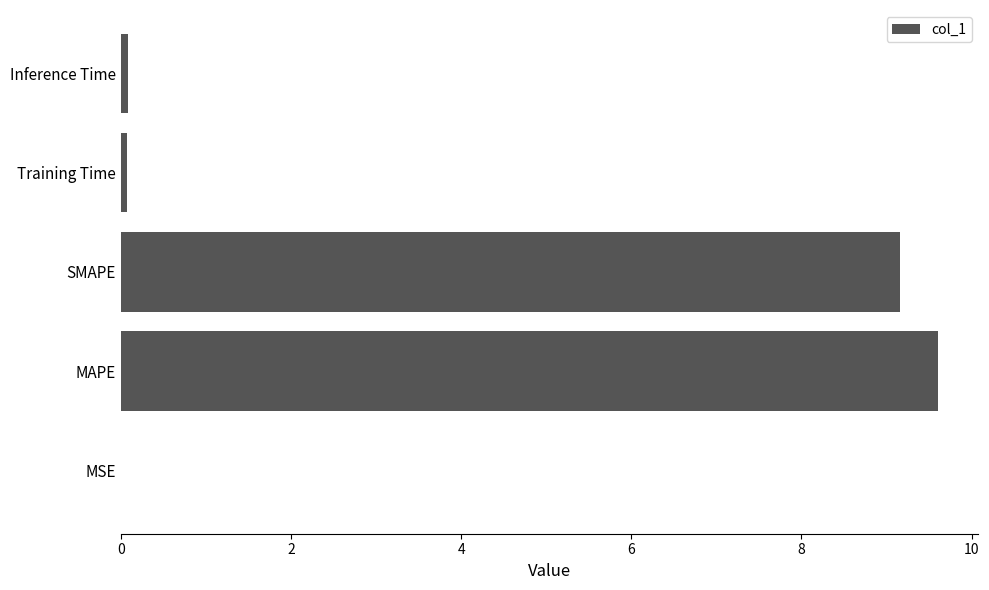

What is the greatest value displayed?

9.6